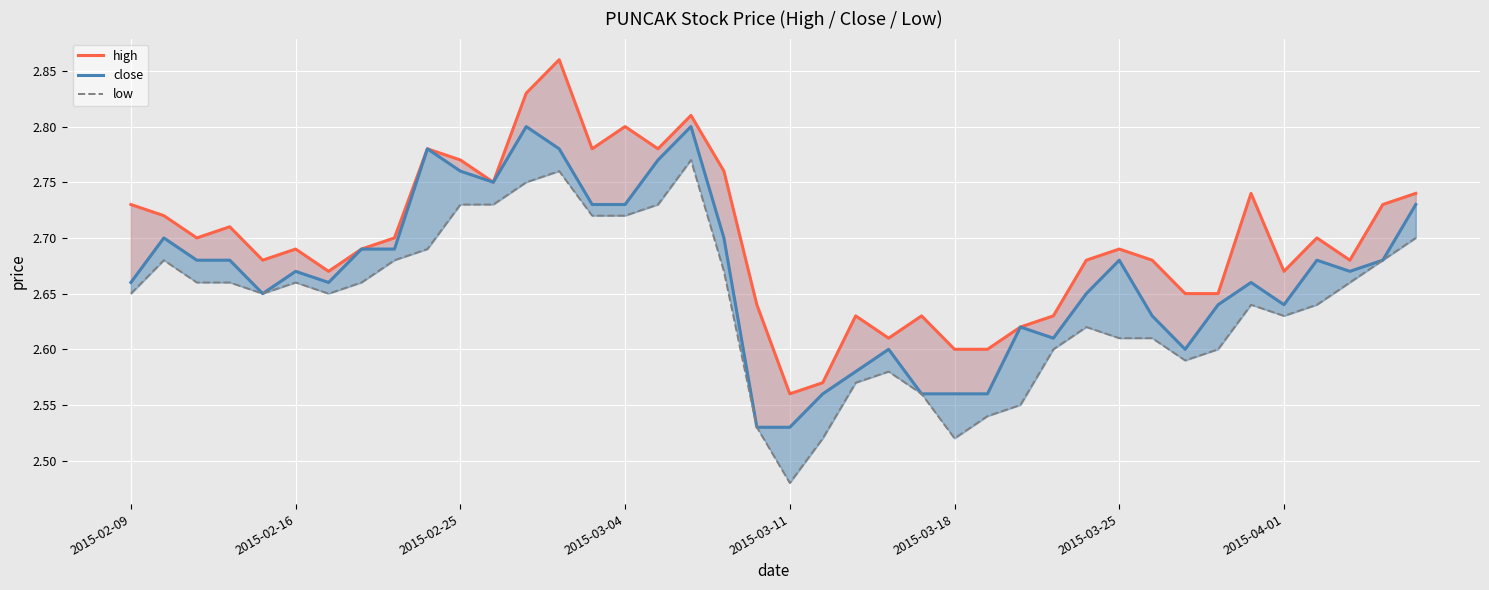

What is the value of the high point at the 22nd from the left?

2.6